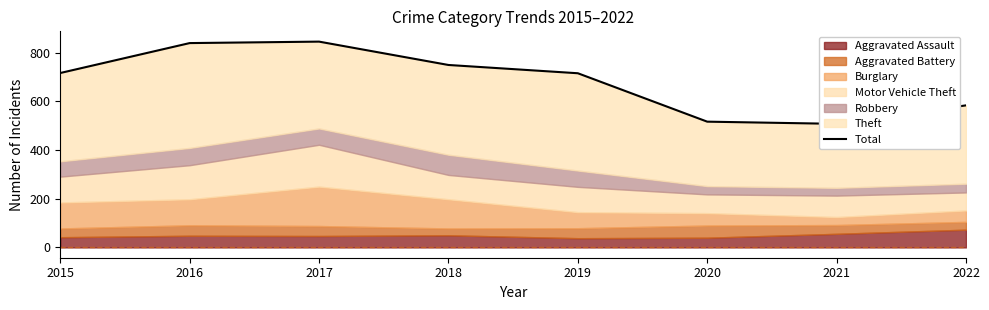

What is the ratio of the value at 2017 to the value at 2019?

1.2